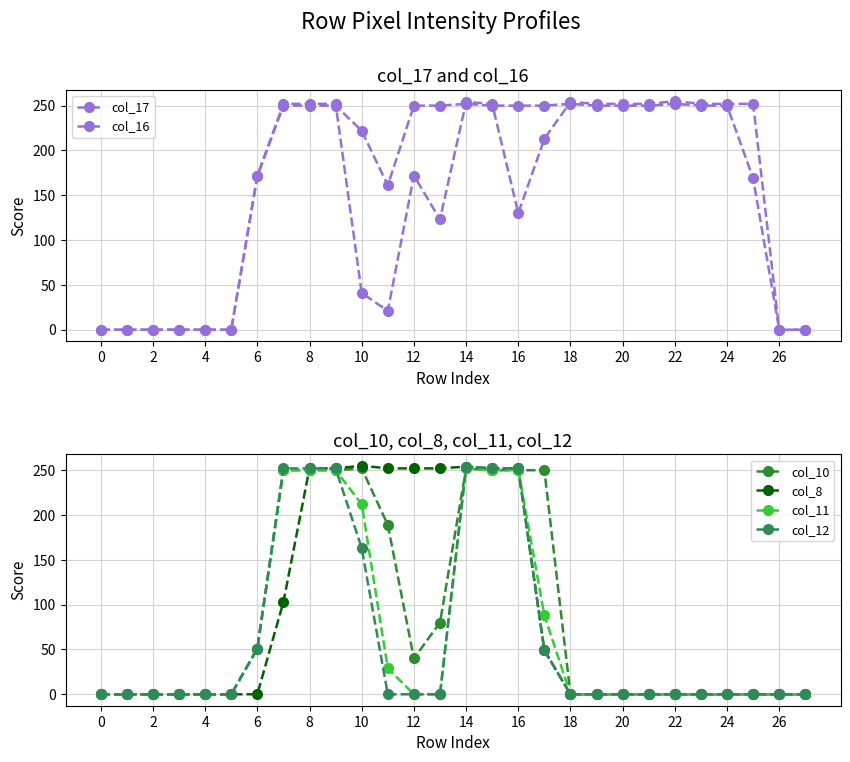

Is the value of col_11 at 0 greater than the value of col_8 at 16?

No